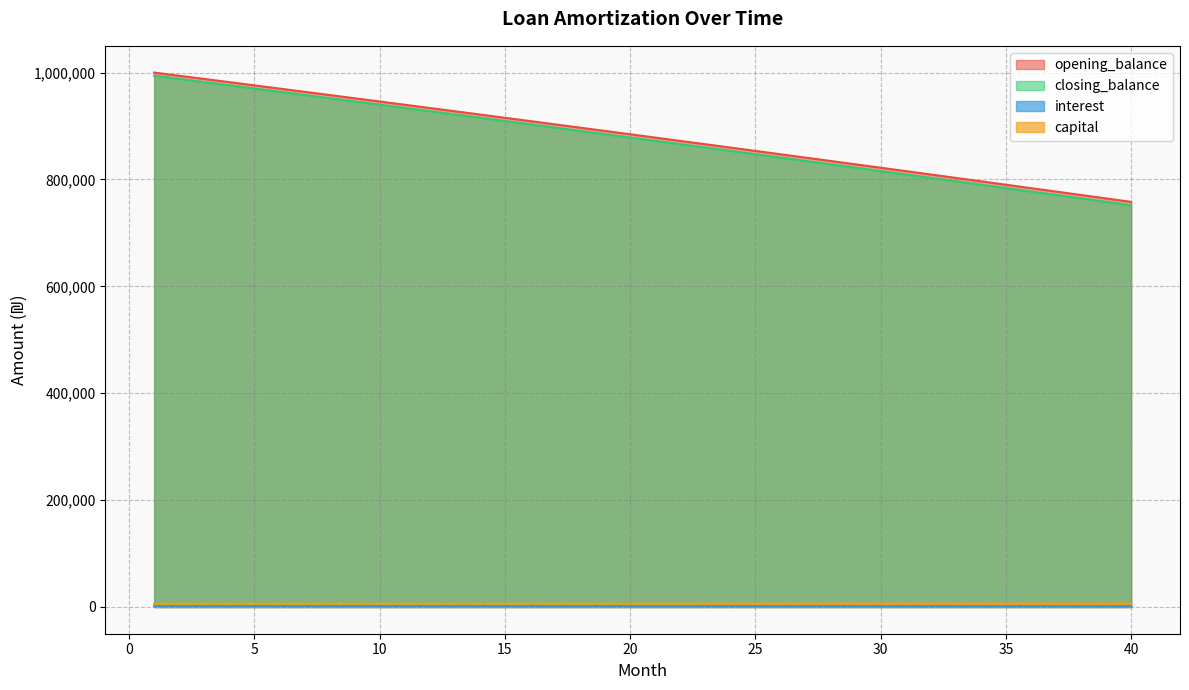

True or false: capital and opening_balance cross at least once.

False